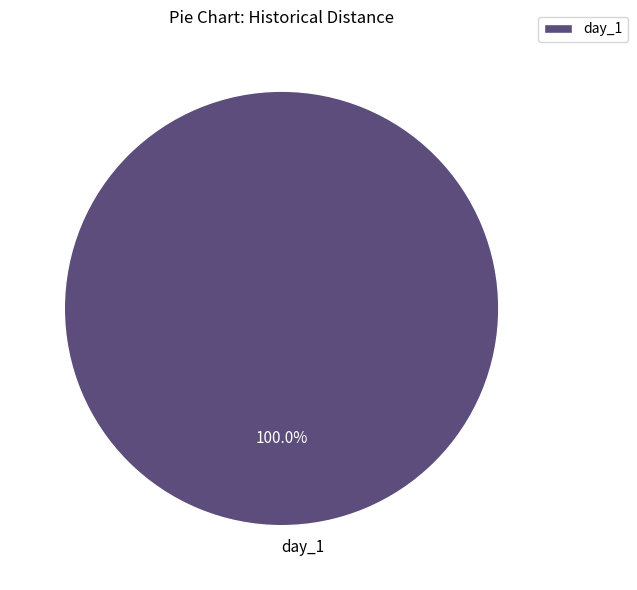

How many segments does this pie chart have?

1